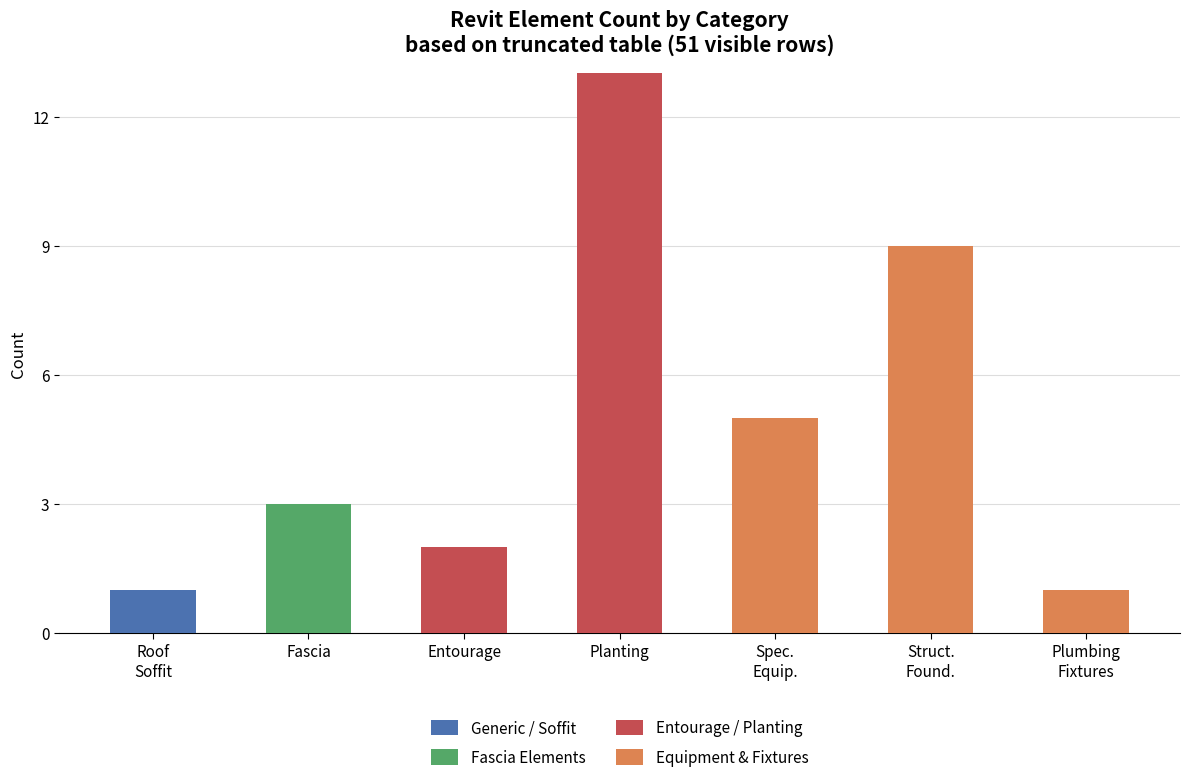

Are the bars grouped side by side (vs. stacked)?

No